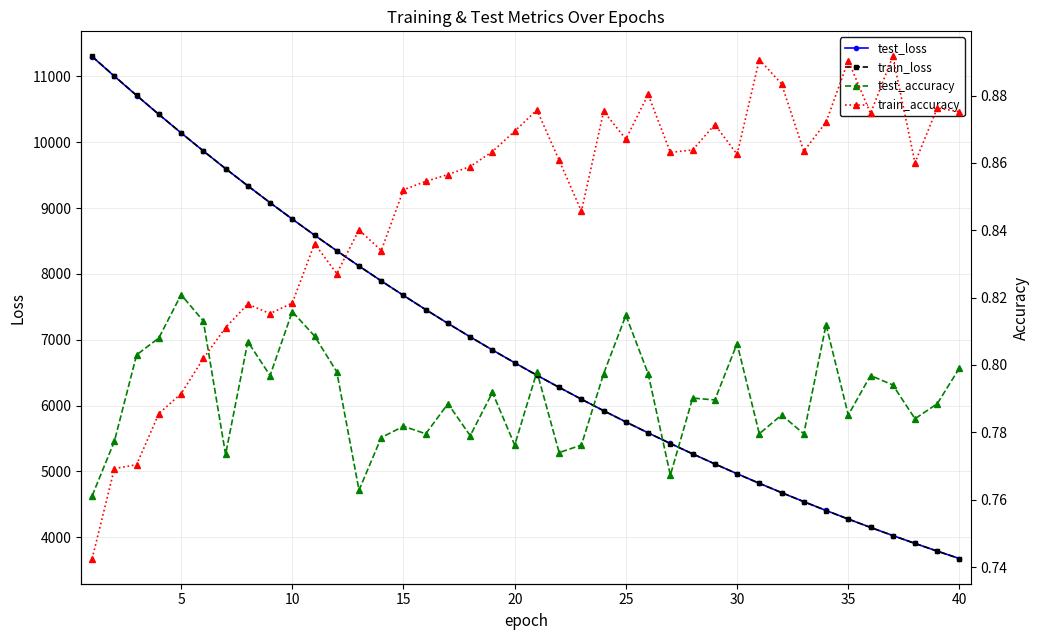

Reading right to left, what are all the values shown in this chart?

test_loss: 3677.7	3791.2	3907.9	4027.7	4151.2	4277.8	4408.2	4542.0	4679.4	4820.7	4966.0	5114.9	5268.2	5425.4	5586.8	5752.6	5923.0	6098.1	6277.5	6461.6	6651.0	6845.2	7044.4	7248.7	7458.4	7673.5	7894.1	8120.0	8351.8	8589.4	8833.0	9082.1	9337.8	9599.2	9867.3	10142.0	10422.5	10709.4	11002.1	11300.4
train_loss: 3677.2	3790.8	3907.5	4027.4	4150.8	4277.5	4407.7	4541.6	4679.0	4820.2	4965.4	5114.4	5267.6	5424.8	5586.2	5752.1	5922.3	6097.4	6276.9	6461.0	6650.4	6844.5	7043.8	7248.2	7457.8	7672.8	7893.6	8119.5	8351.3	8588.9	8832.4	9081.7	9337.6	9599.2	9867.3	10141.9	10422.9	10710.7	11003.9	11302.7
test_accuracy: 0.8	0.8	0.8	0.8	0.8	0.8	0.8	0.8	0.8	0.8	0.8	0.8	0.8	0.8	0.8	0.8	0.8	0.8	0.8	0.8	0.8	0.8	0.8	0.8	0.8	0.8	0.8	0.8	0.8	0.8	0.8	0.8	0.8	0.8	0.8	0.8	0.8	0.8	0.8	0.8
train_accuracy: 0.9	0.9	0.9	0.9	0.9	0.9	0.9	0.9	0.9	0.9	0.9	0.9	0.9	0.9	0.9	0.9	0.9	0.8	0.9	0.9	0.9	0.9	0.9	0.9	0.9	0.9	0.8	0.8	0.8	0.8	0.8	0.8	0.8	0.8	0.8	0.8	0.8	0.8	0.8	0.7